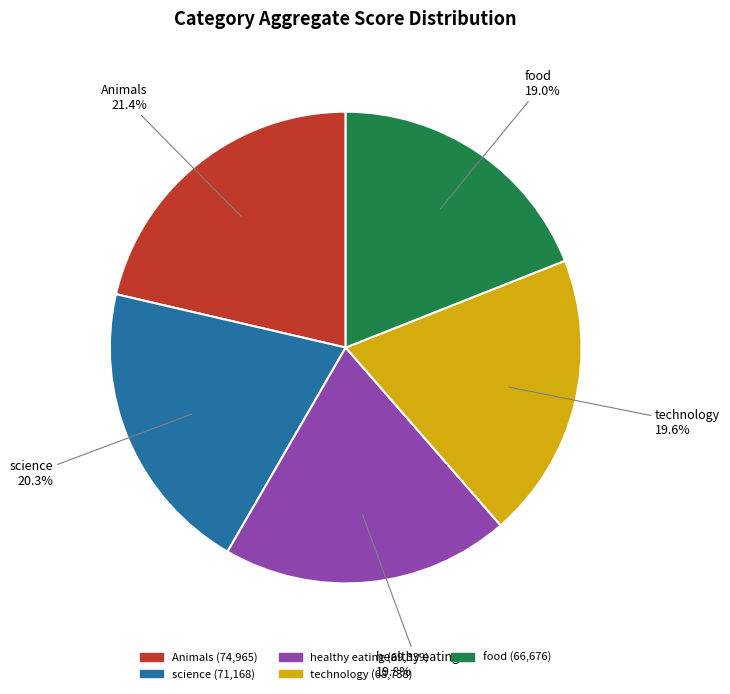

How many segments does this pie chart have?

5